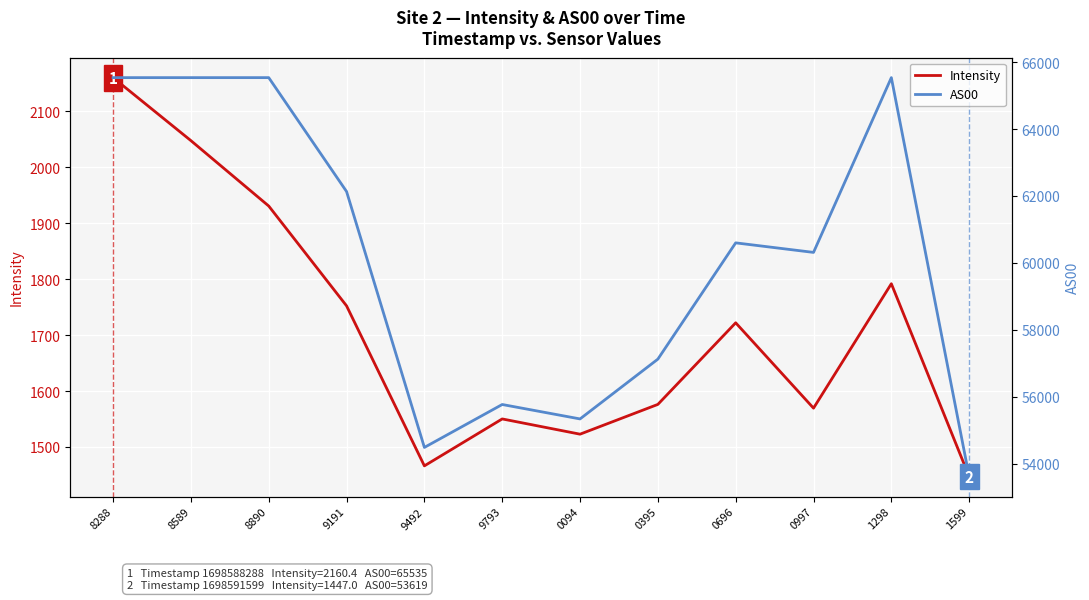

What is the label of the 6th point from the right?

0094